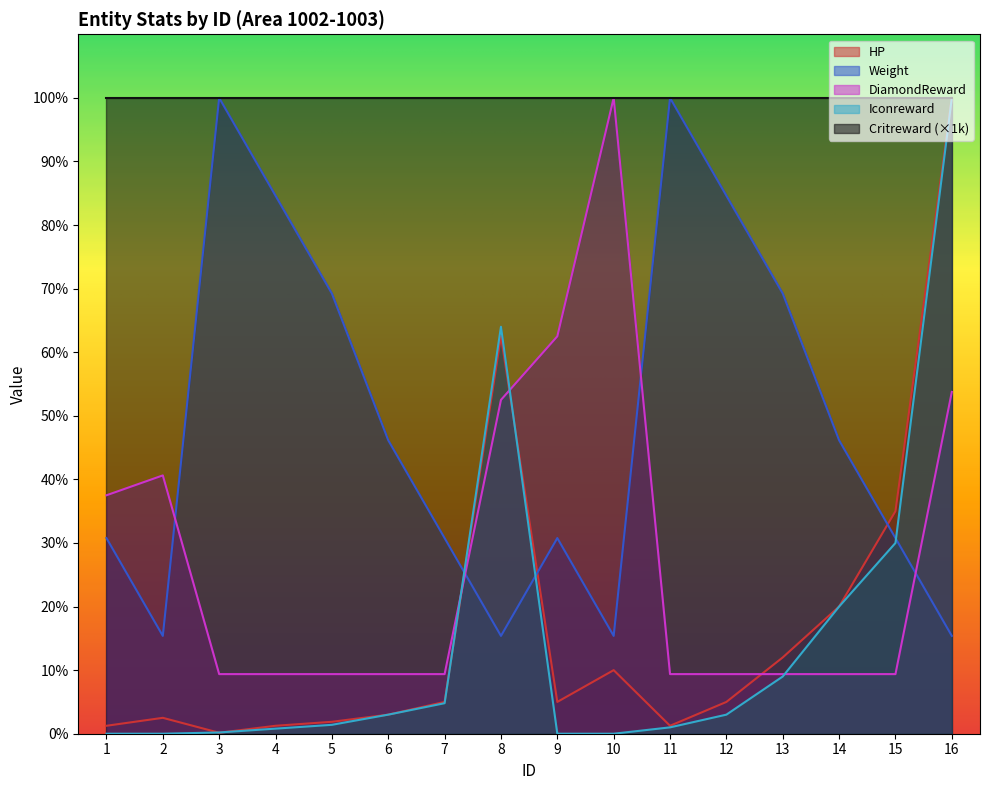

What is the sum of all DiamondReward values?

440.6